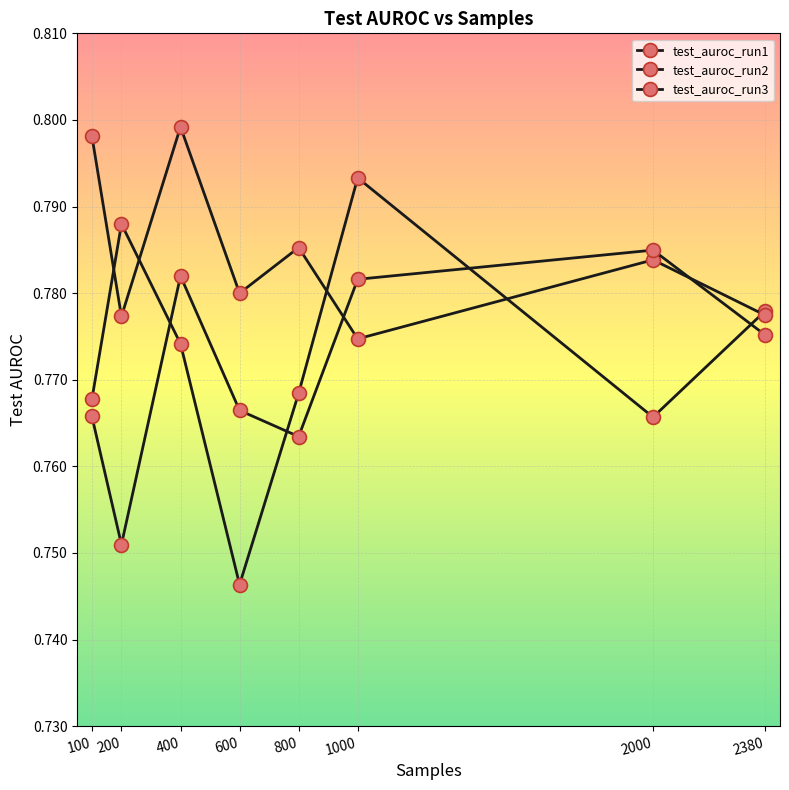

Reading left to right, transcribe all the data shown in this chart.

test_auroc_run1: 0.8	0.8	0.8	0.7	0.8	0.8	0.8	0.8
test_auroc_run2: 0.8	0.8	0.8	0.8	0.8	0.8	0.8	0.8
test_auroc_run3: 0.8	0.8	0.8	0.8	0.8	0.8	0.8	0.8